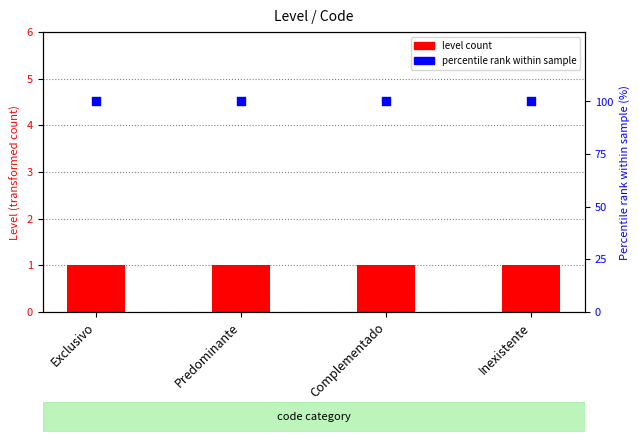

What is the total value across all series at Exclusivo?

101